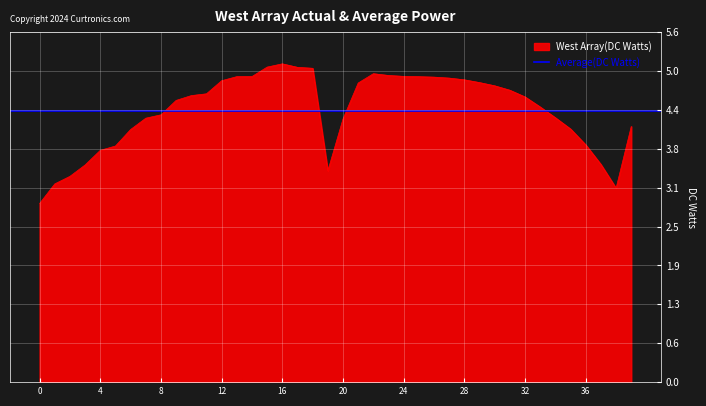

True or false: West Array(DC Watts) has a value of 2.0 at 20.

False